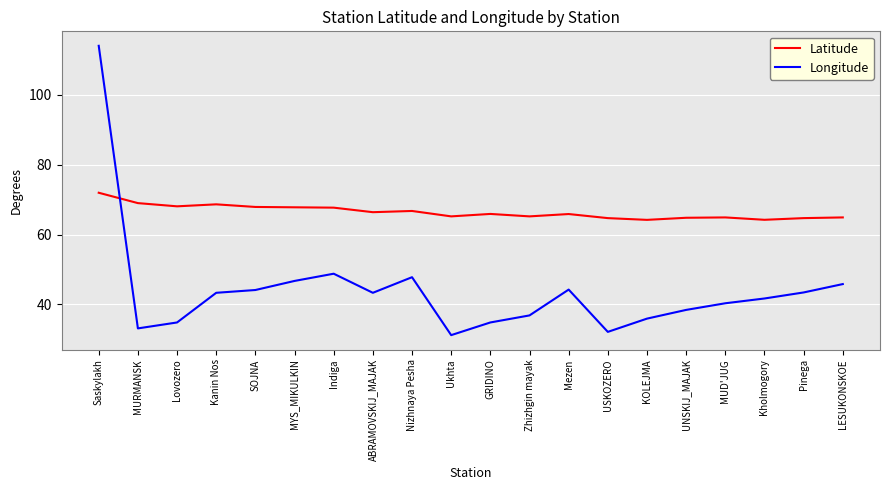

Does the chart display data point markers on the line(s)?

No